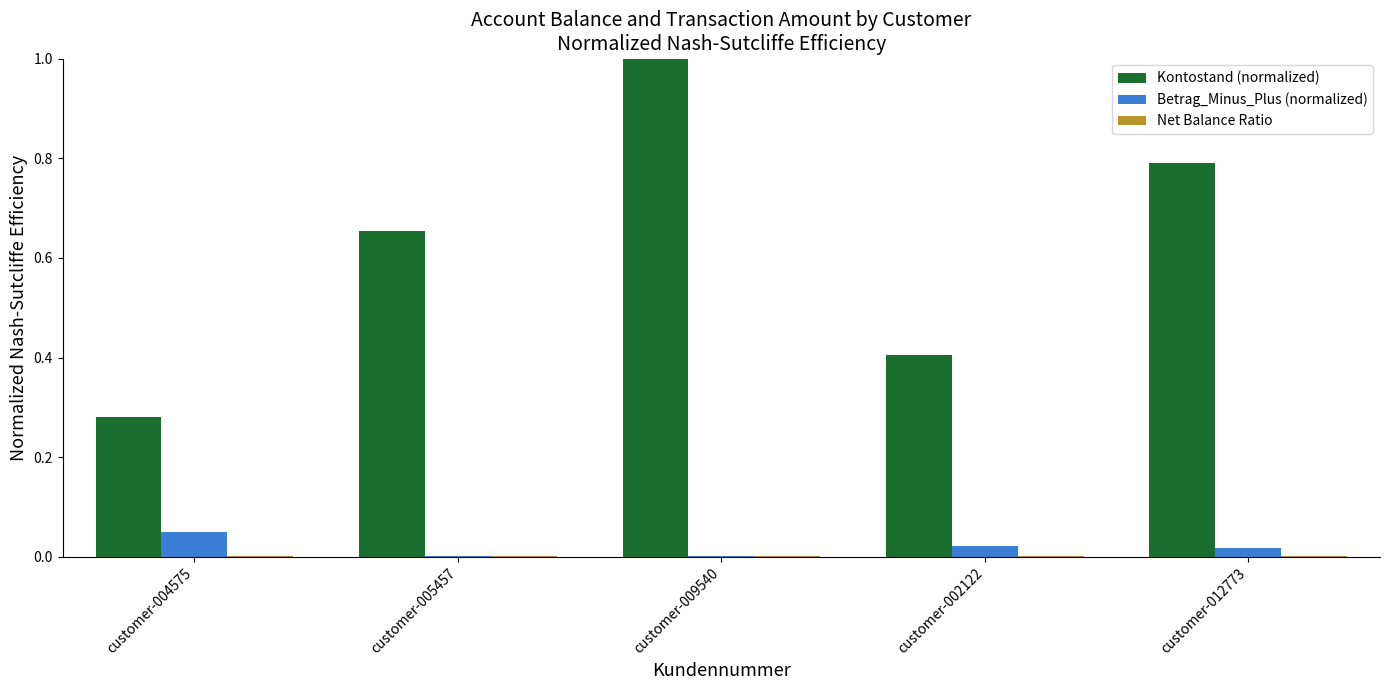

How many groups of bars are there?

5